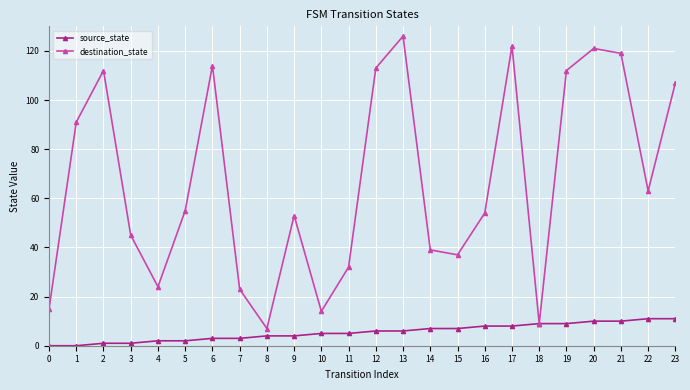

How many categories are shown in the chart?

24